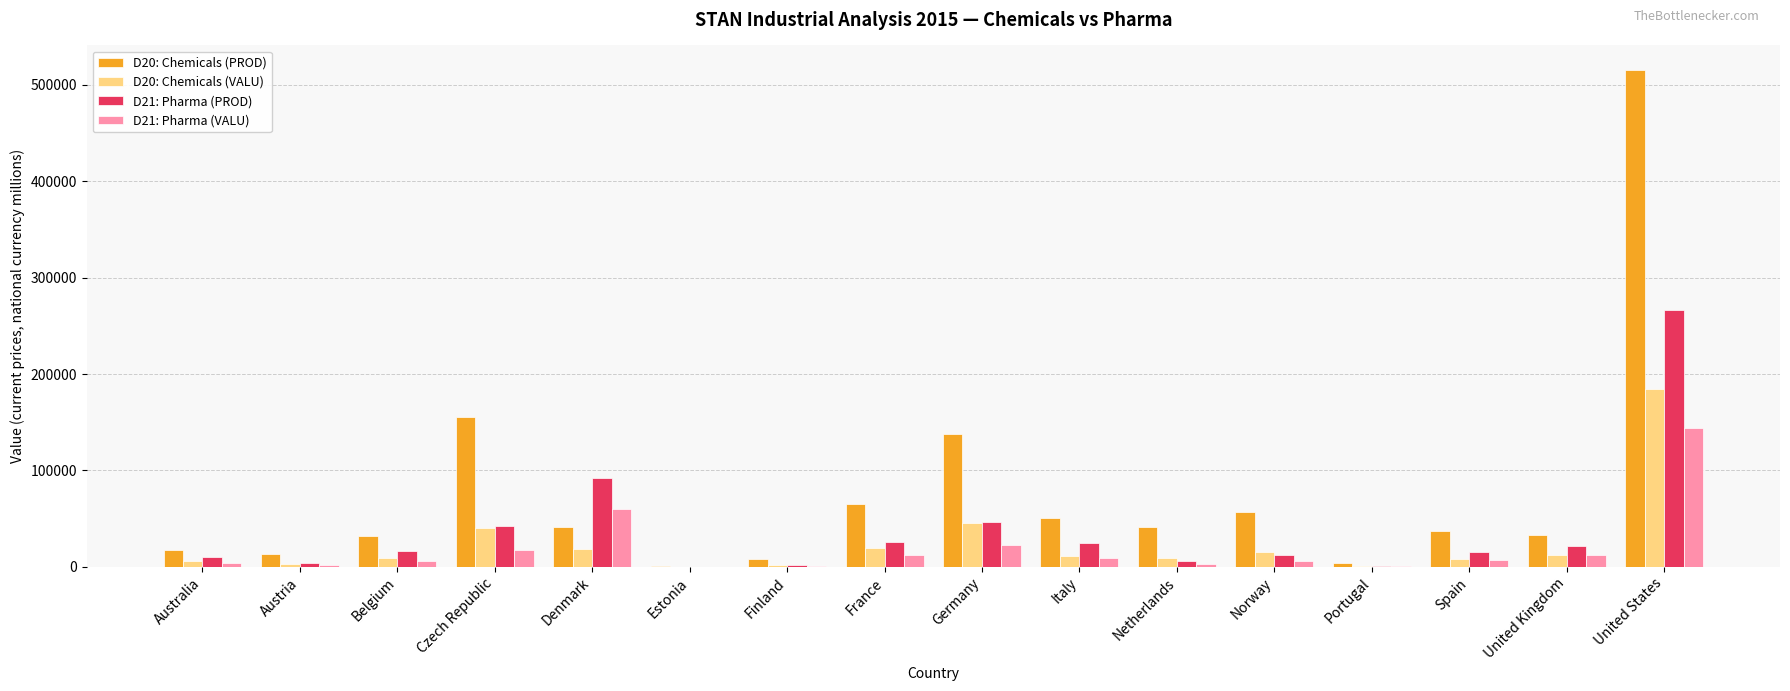

True or false: D21: Pharma (PROD) has a value of 10427.0 at Australia.

True